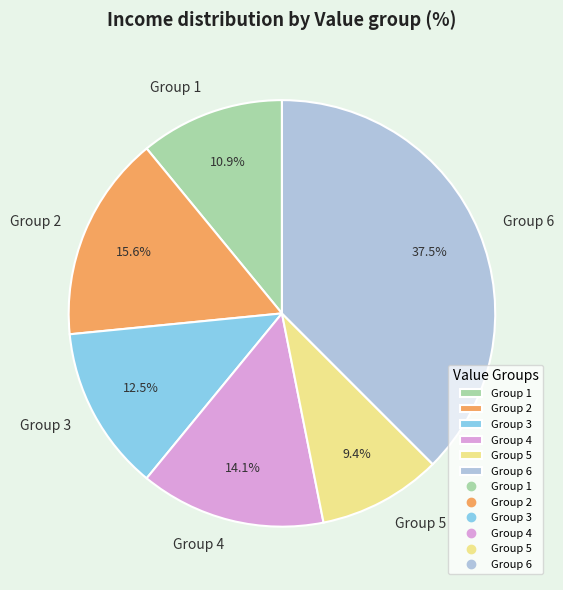

Between Group 4 and Group 3, which is larger?

Group 4